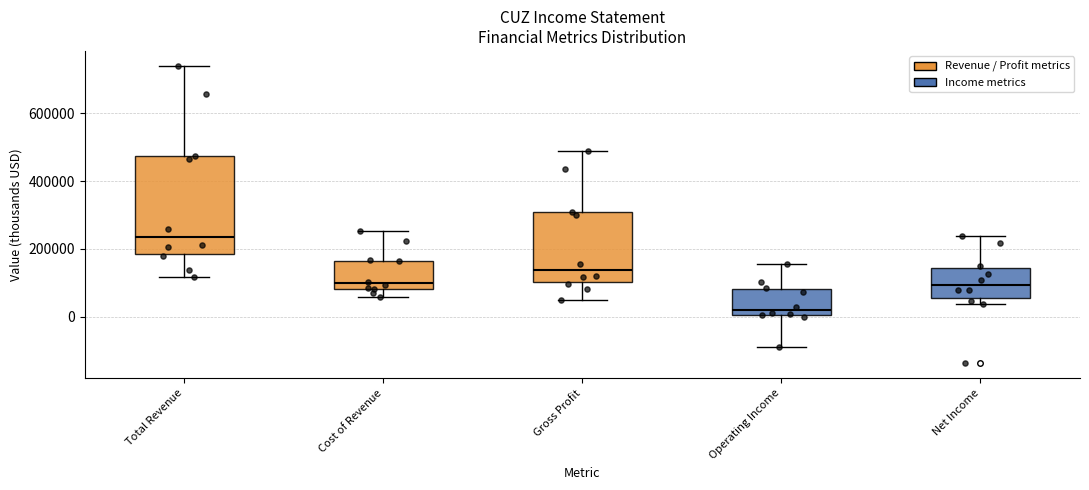

Which box is the tallest, from its lower edge to its upper edge?

Total Revenue